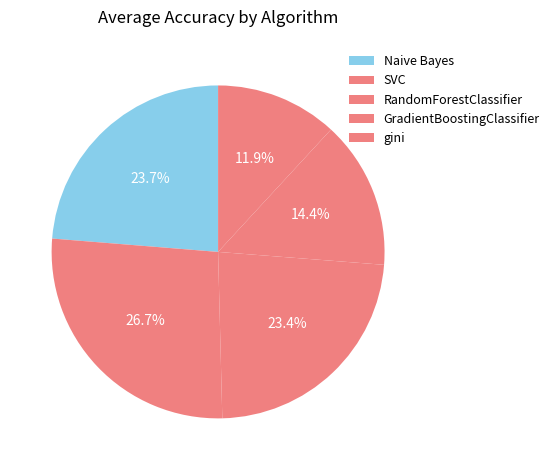

What is the total percentage of GradientBoostingClassifier and Naive Bayes?

38.2%